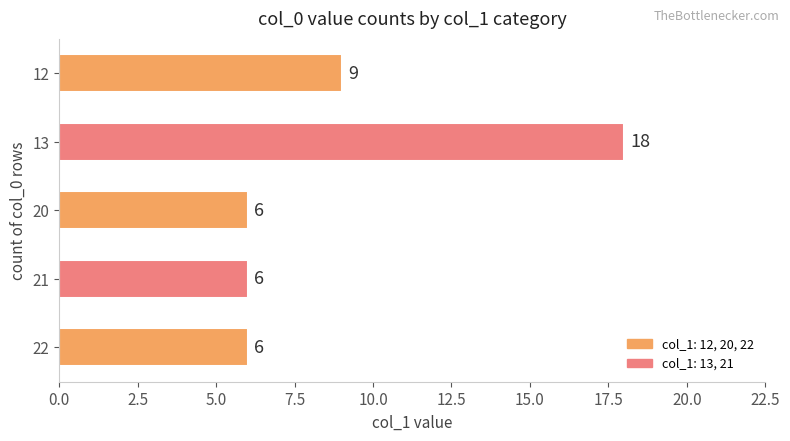

Reading top to bottom, transcribe all the data shown in this chart.

12=9	13=18	20=6	21=6	22=6